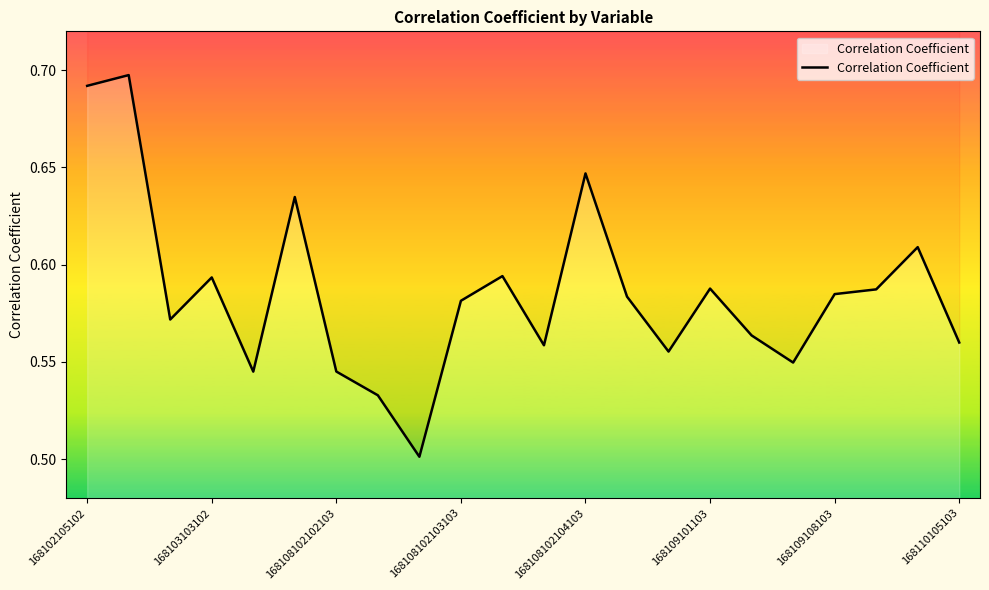

How many categories are shown in the chart?

22